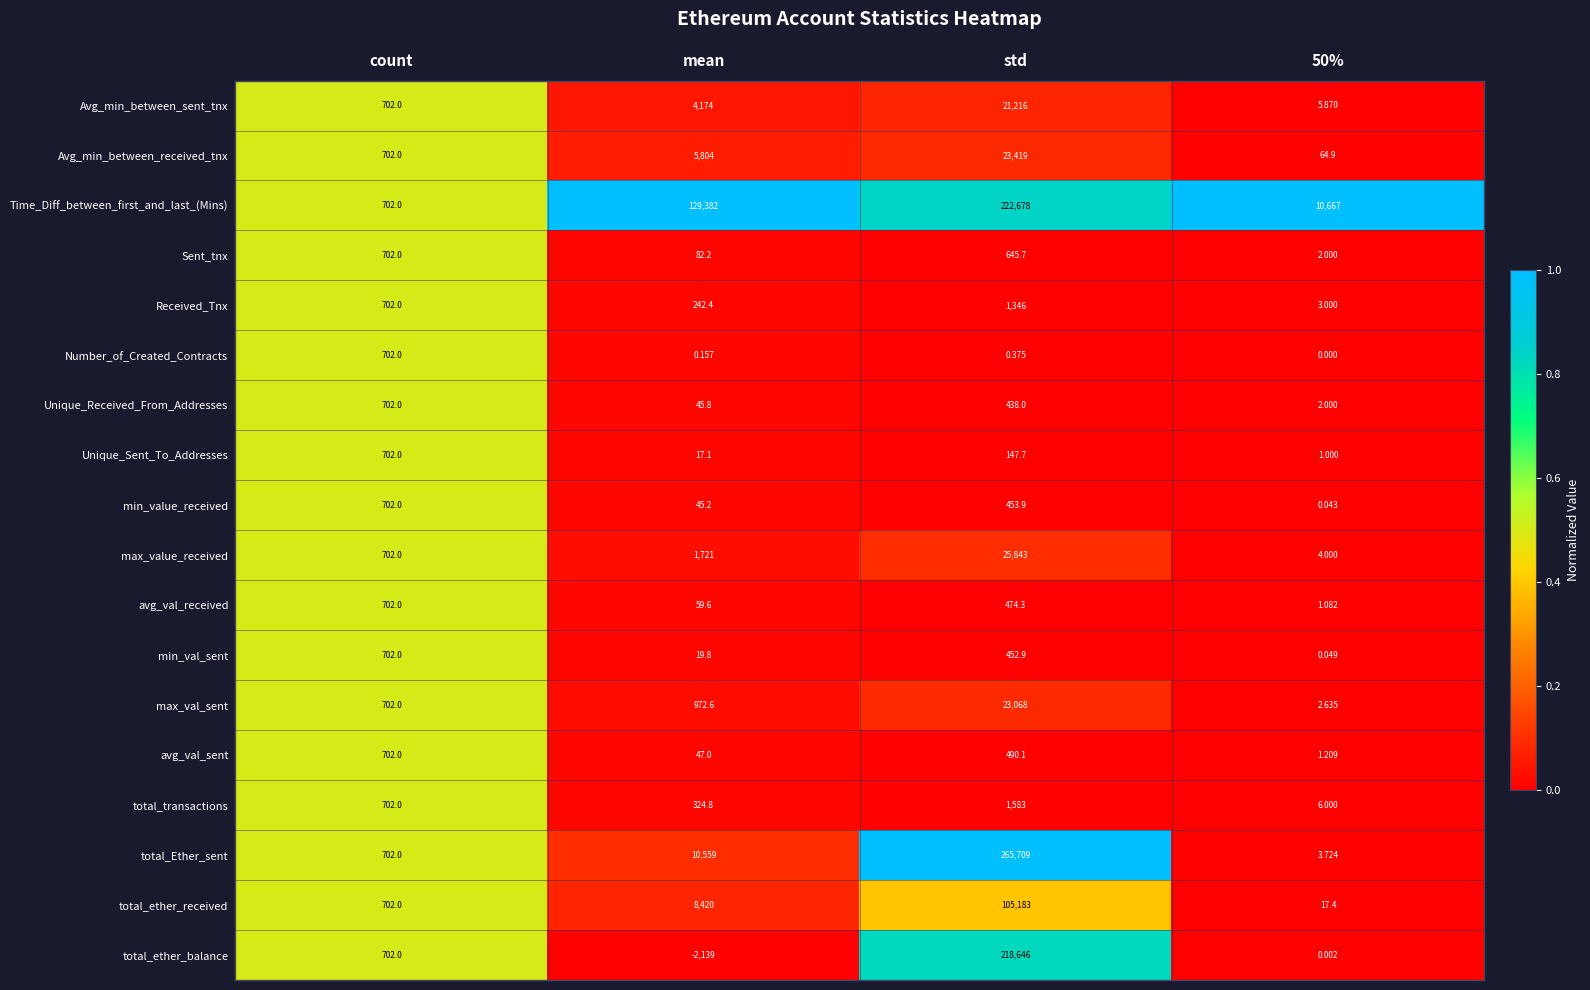

At mean, list the series in order from largest to smallest.

Time_Diff_between_first_and_last_(Mins), total_Ether_sent, total_ether_received, Avg_min_between_received_tnx, Avg_min_between_sent_tnx, max_value_received, max_val_sent, total_transactions, Received_Tnx, Sent_tnx, avg_val_received, avg_val_sent, Unique_Received_From_Addresses, min_value_received, min_val_sent, Unique_Sent_To_Addresses, Number_of_Created_Contracts, total_ether_balance